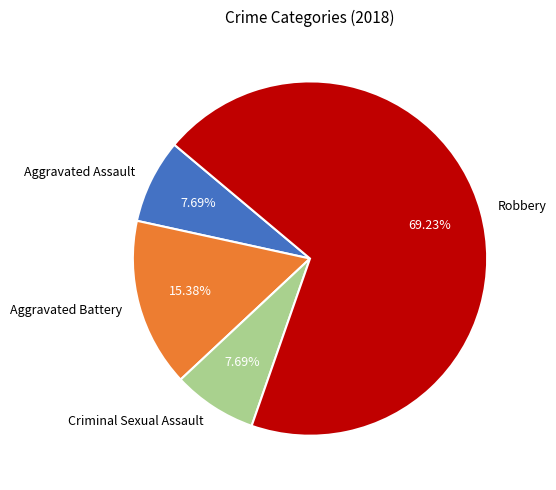

Which has a higher value, Robbery or Criminal Sexual Assault?

Robbery